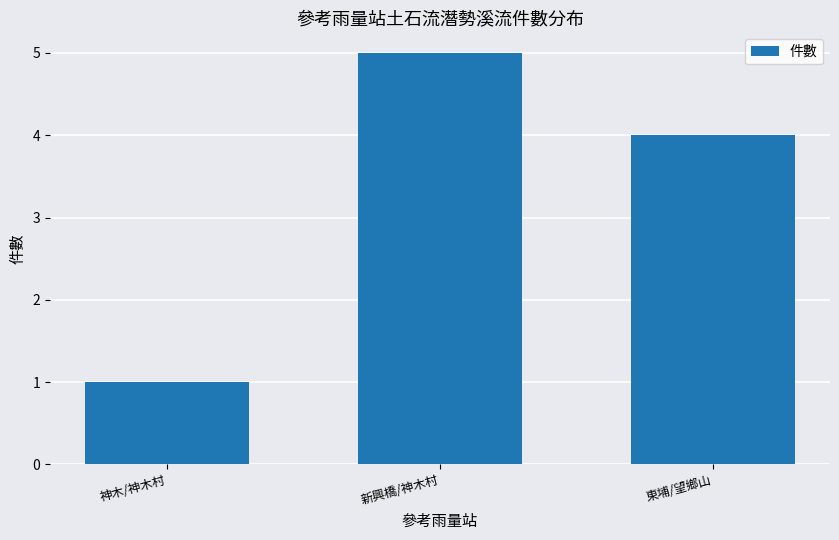

What is the change in value from 神木/神木村 to 新興橋/神木村?

+4